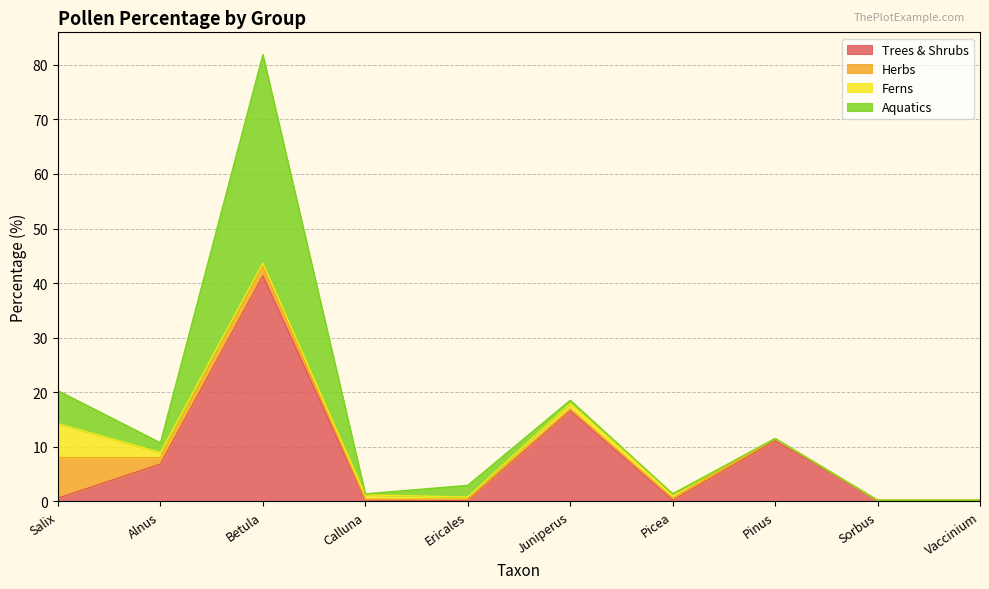

Where is the first local maximum for Aquatics?

Betula